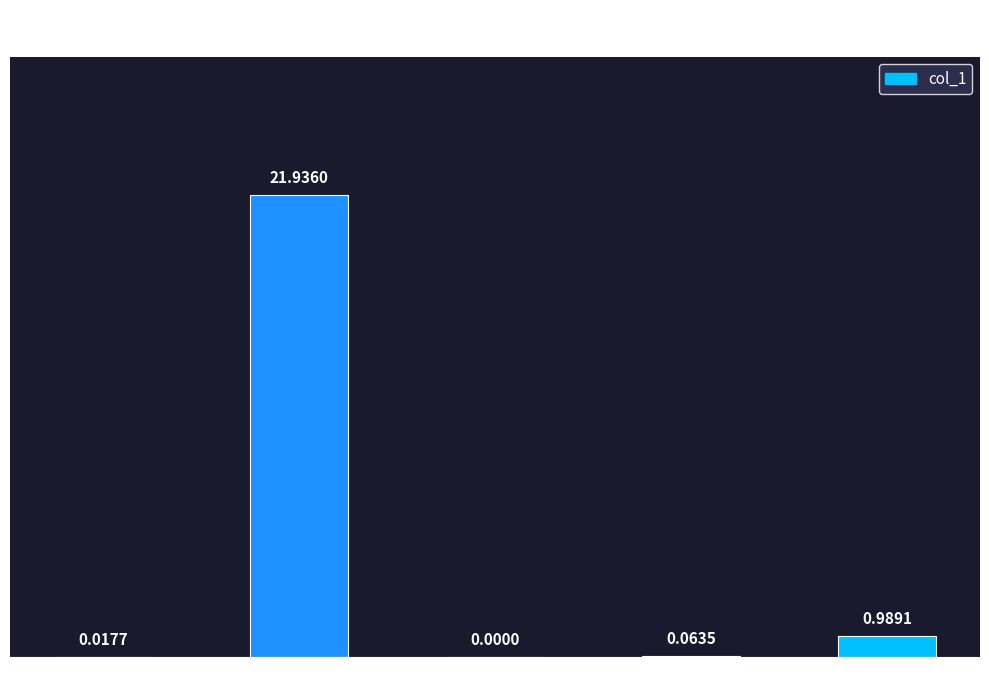

Where is the data nearest to the value 10?

Inference Time